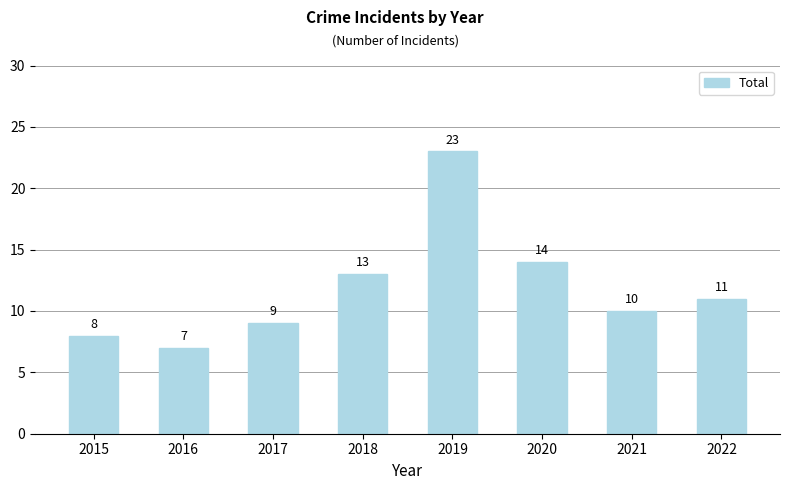

At which label is the value closest to 15?

2020